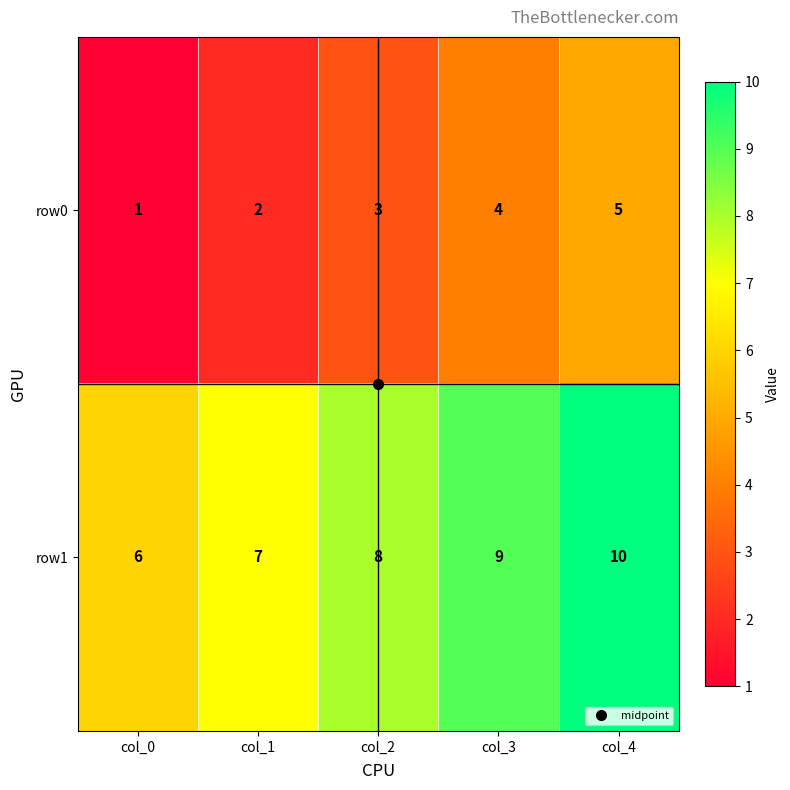

Rank the series by their maximum value, from highest to lowest.

row1, row0